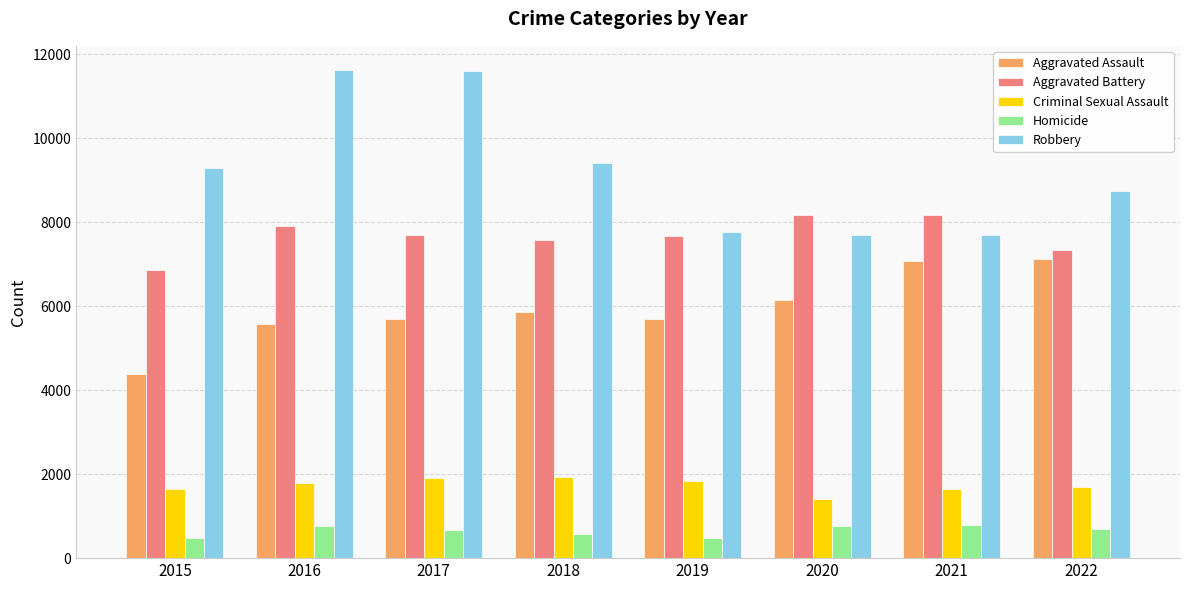

How many values in the Aggravated Assault series are below 5869?

4